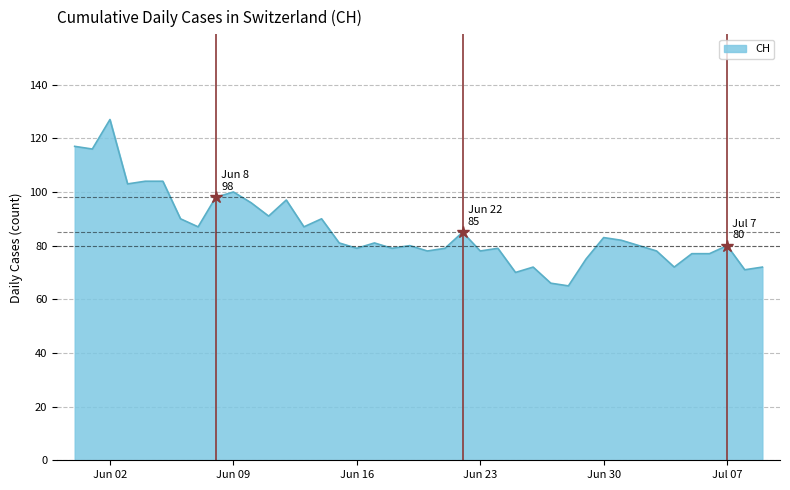

What is the minimum value shown in the chart?

65